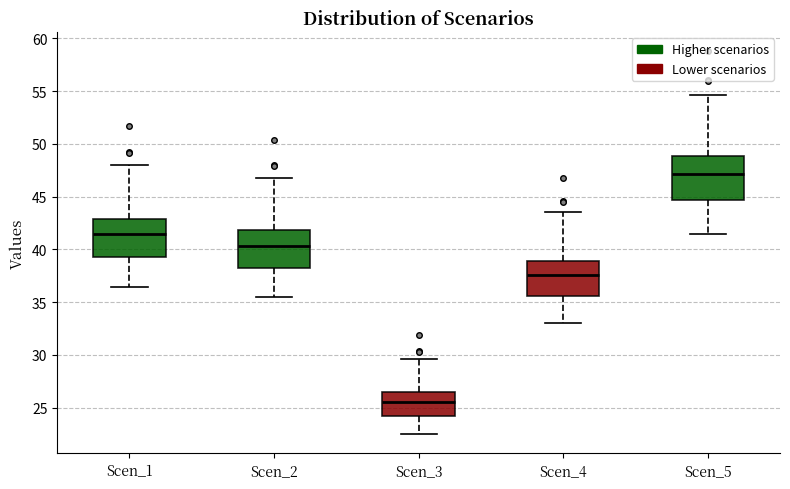

Which box has the highest median line?

Scen_5